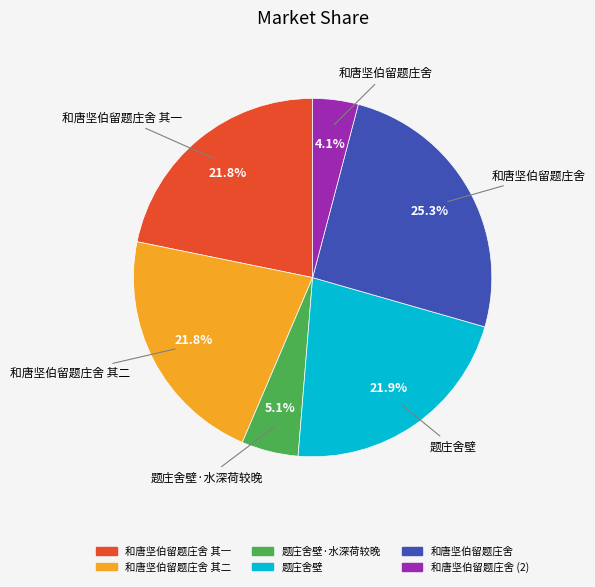

Do 和唐坚伯留题庄舍 and 和唐坚伯留题庄舍 其一 together represent more than half of the pie?

No